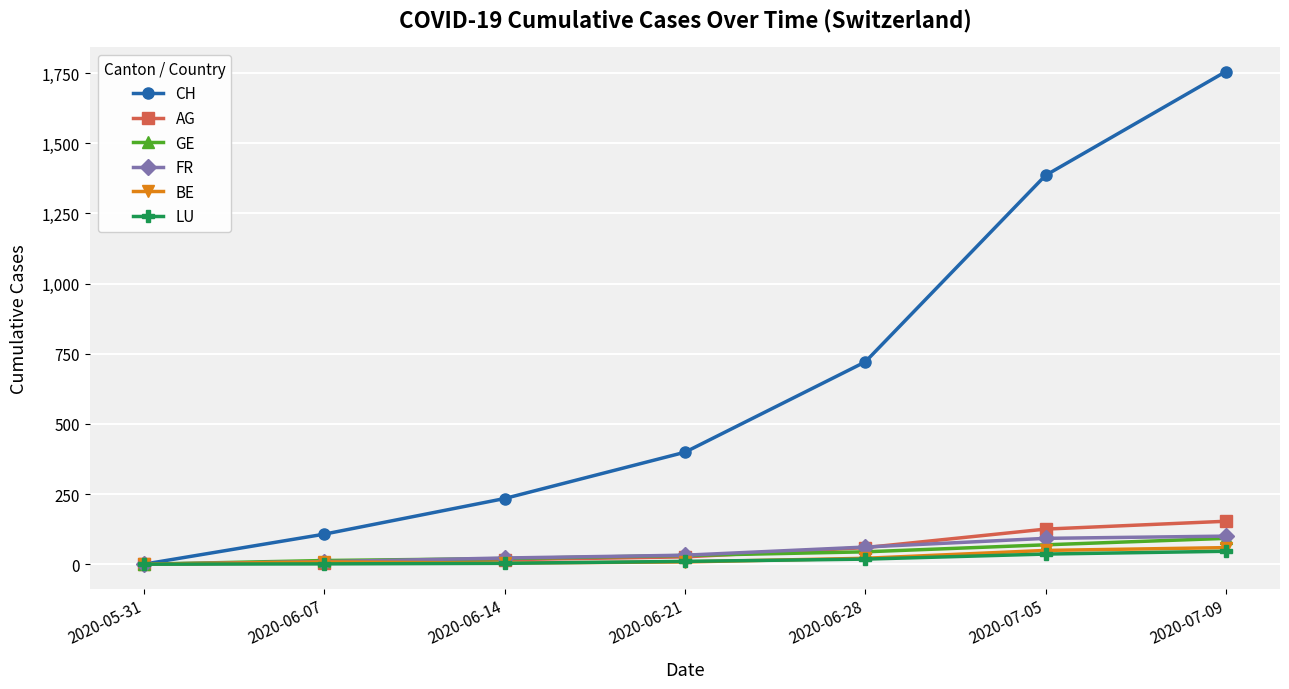

What is the spread (max minus min) of values at 2020-06-14?

231